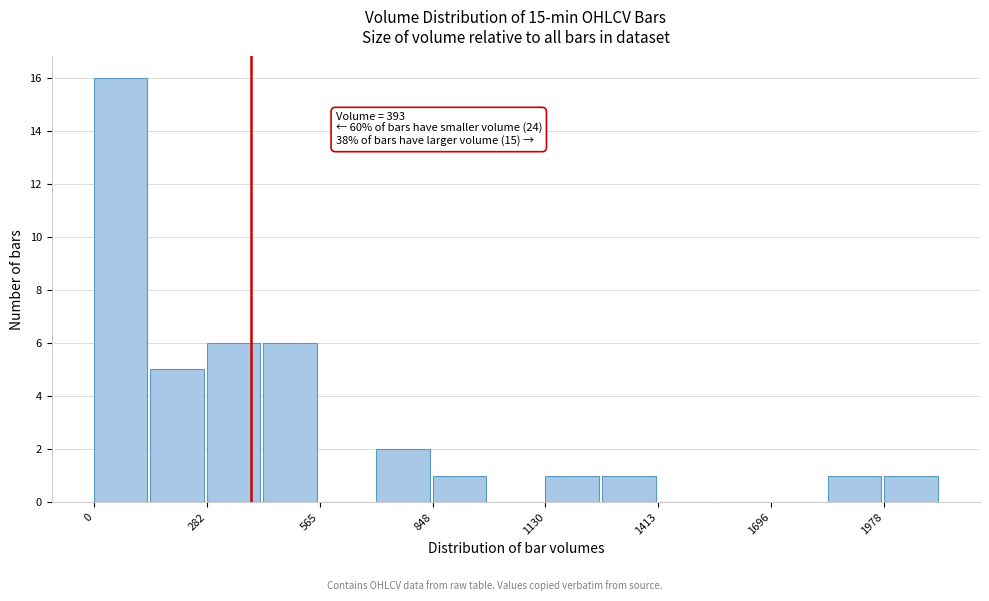

Read against the x-axis, roughly where is the centre of the tallest bar?

50